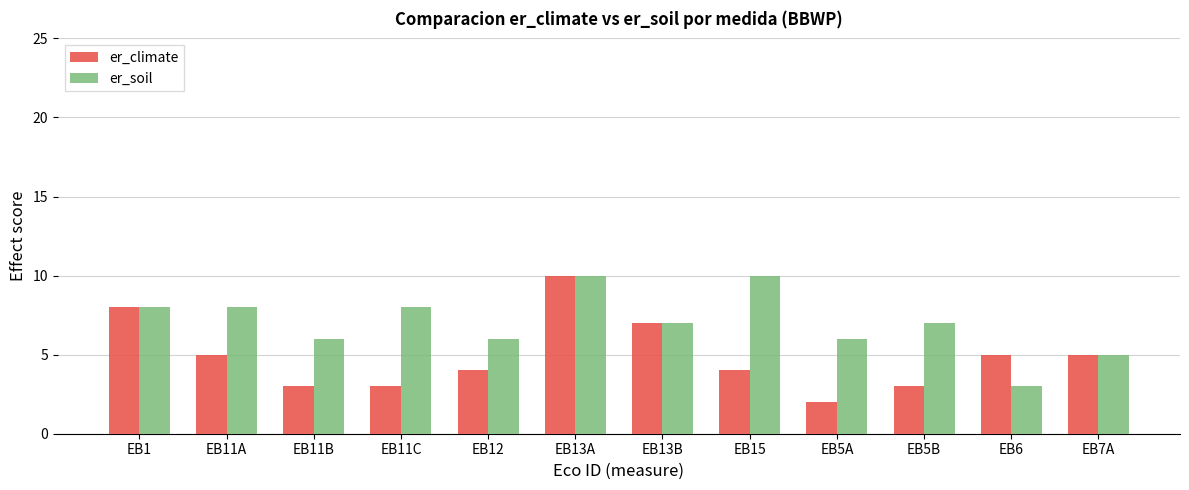

At which category is the sum across all series the highest?

EB13A